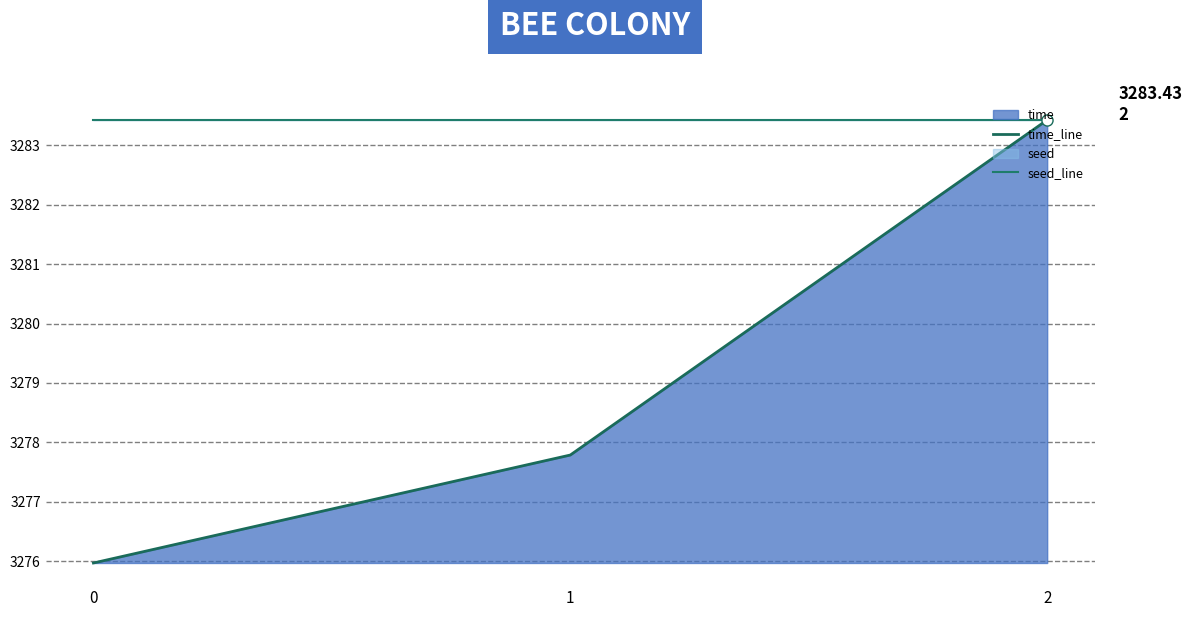

How many distinct data groups are displayed?

2